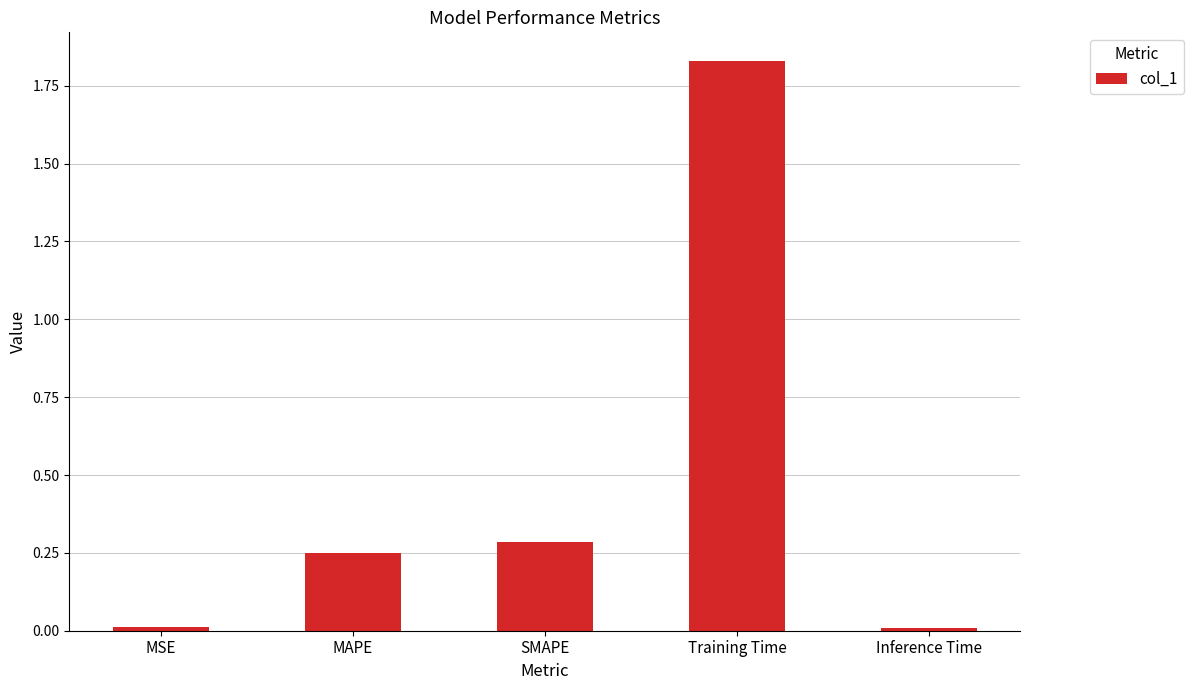

Count the number of categories in the chart.

5